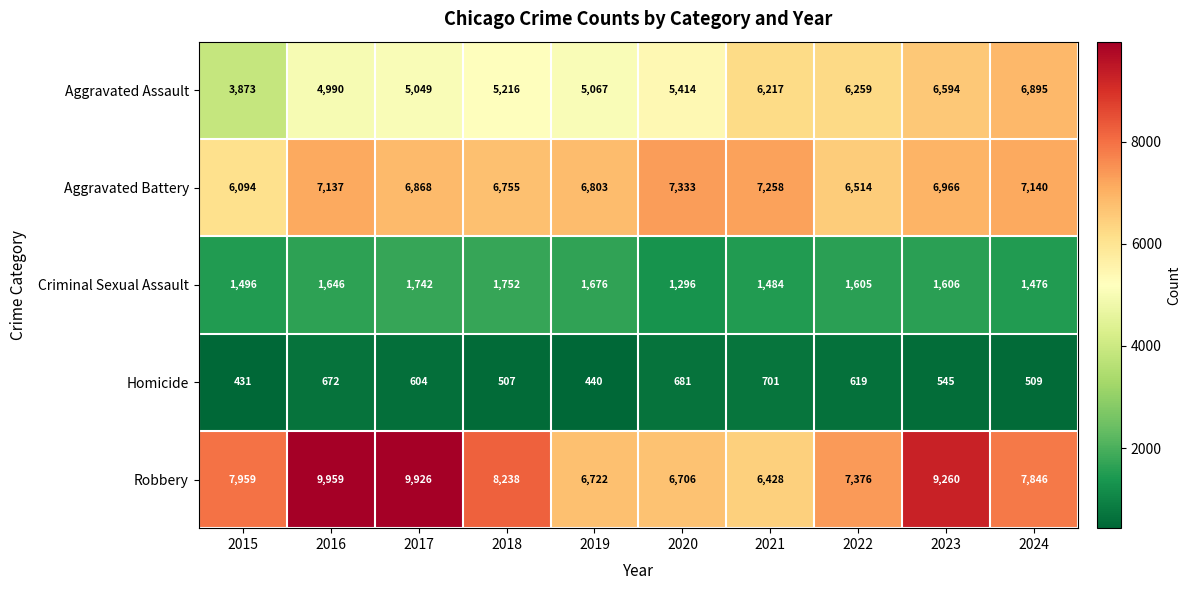

Which category has the highest value across all series?

2016